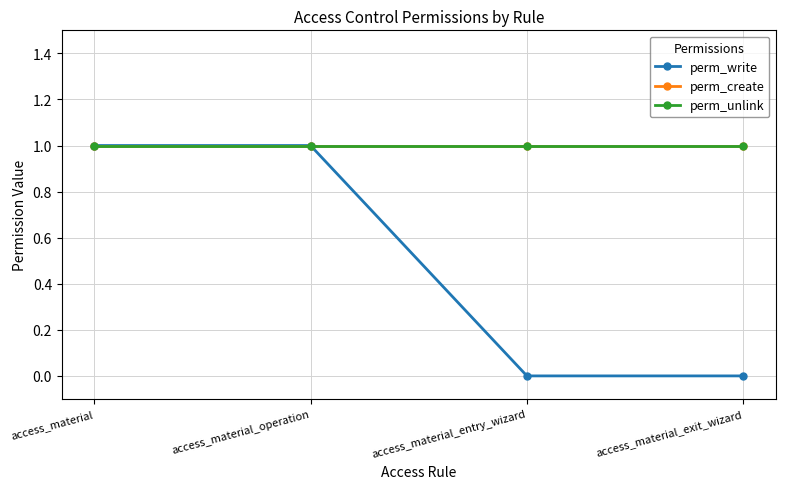

Rank the series at access_material from highest to lowest value.

perm_write, perm_create, perm_unlink